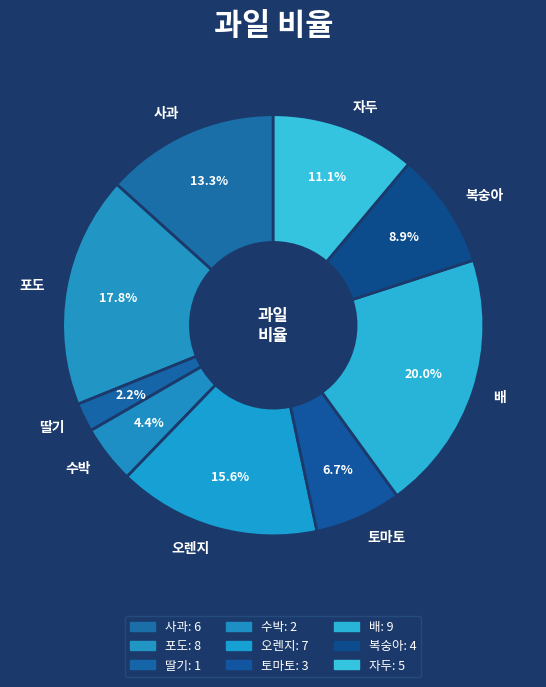

What is the total percentage of 배 and 복숭아?

28.9%